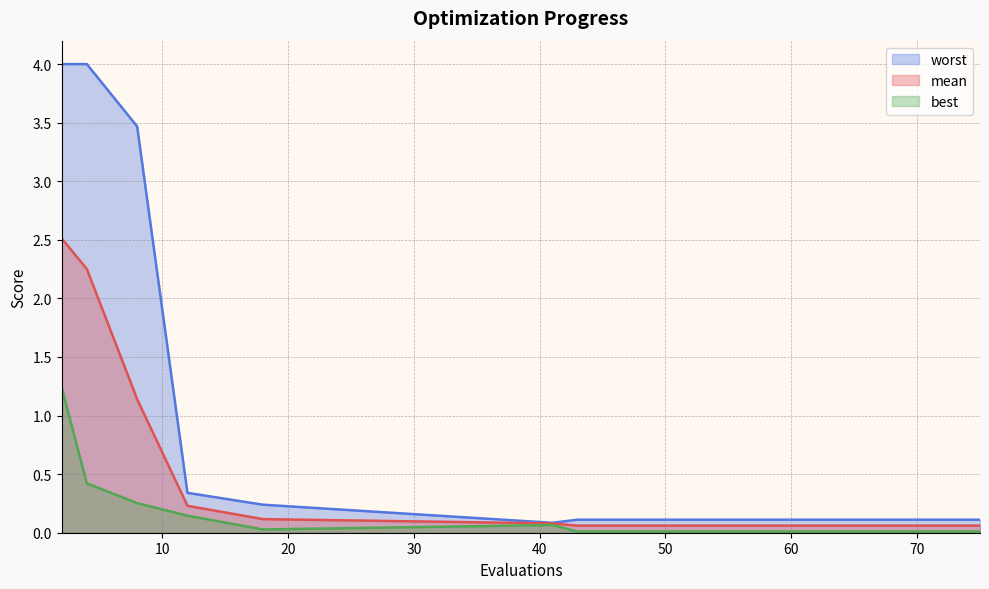

List the series in order of their overall mean, lowest first.

best, mean, worst